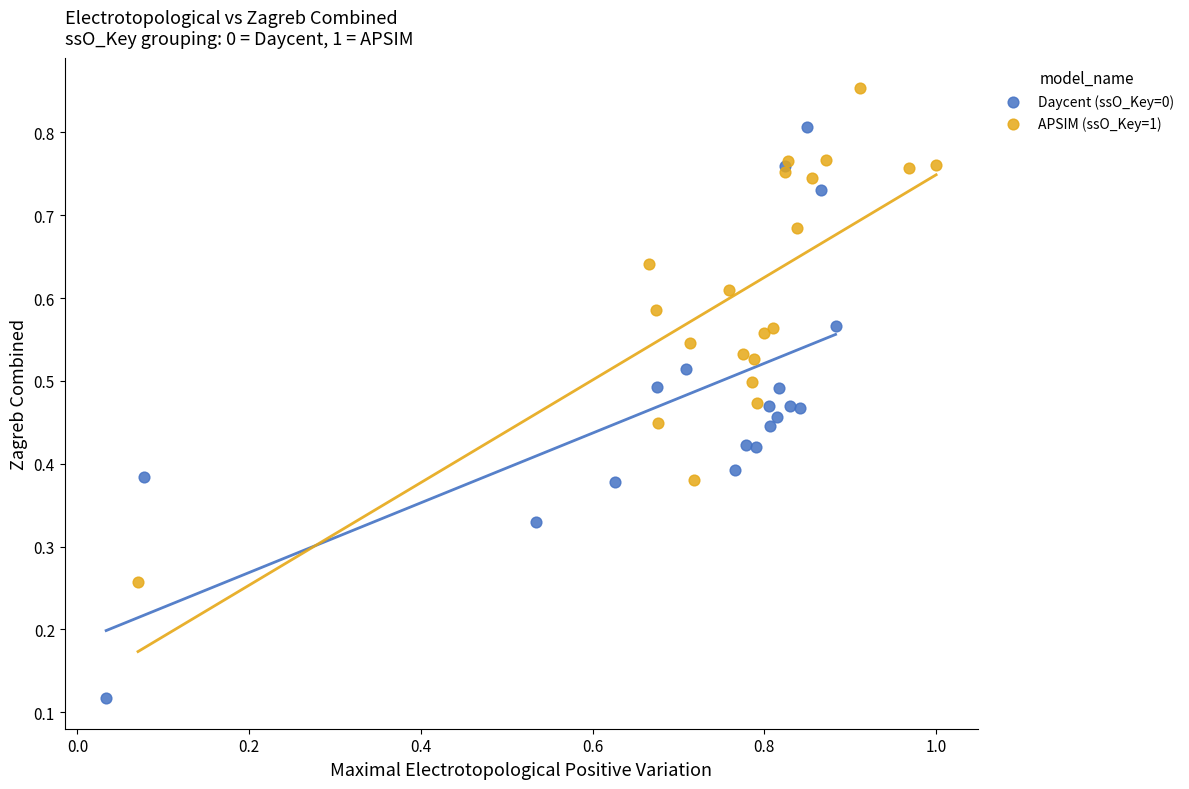

Which series reaches the minimum Y coordinate?

Daycent (ssO_Key=0)